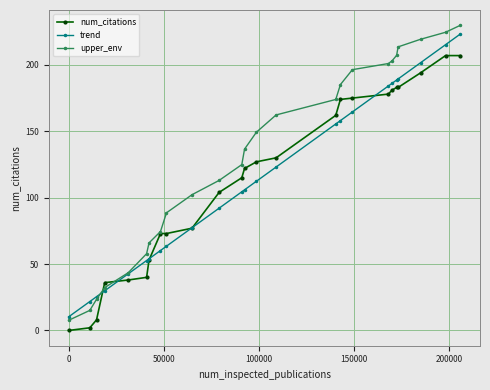

What is the minimum value for upper_env?

7.6